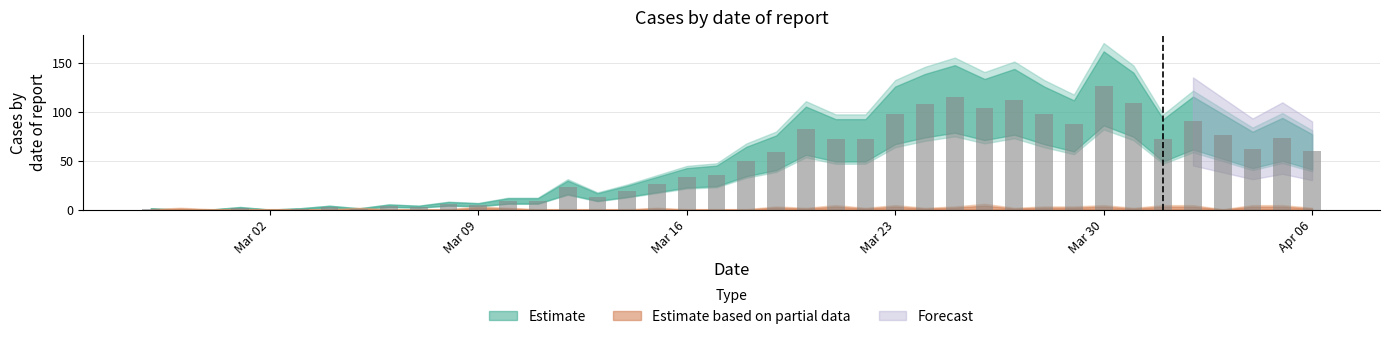

What is the maximum value shown in the chart?

126